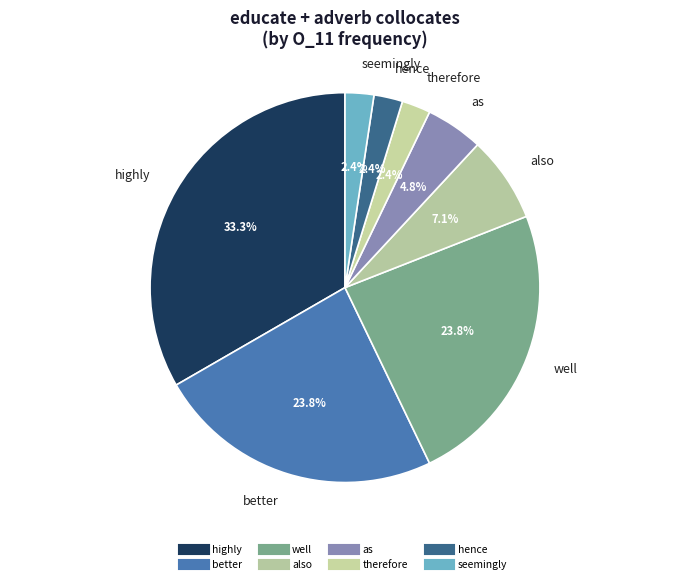

How many segments does this pie chart have?

8